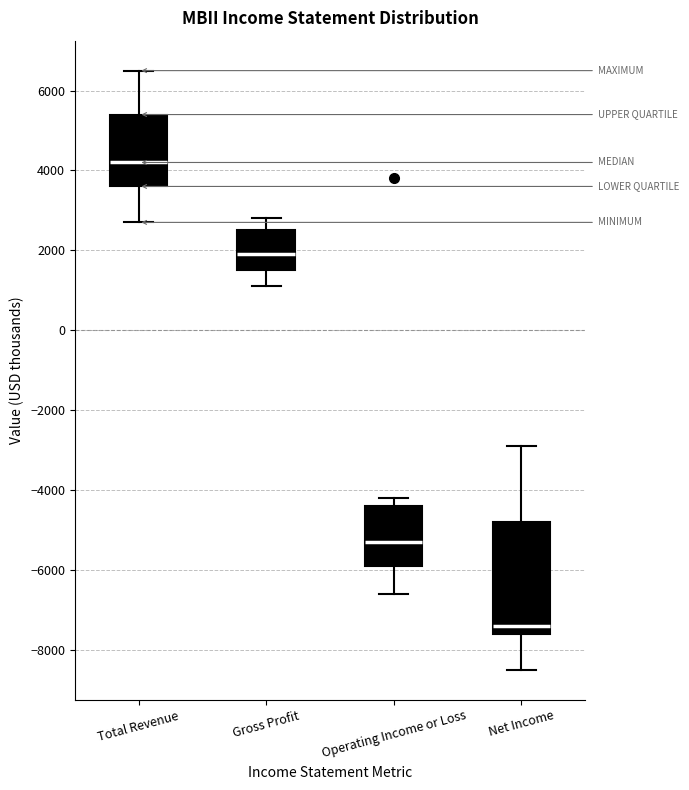

Reading left to right, read every box against the y-axis: the position of its median line, the range the box covers, and the ends of its whiskers. The values are not printed on the chart, so give them approximately, as read against the axis.

Total Revenue: median 4200, box 3600 to 5400, whiskers 2800 to 6600
Gross Profit: median 2000, box 1600 to 2600, whiskers 1200 to 2800
Operating Income or Loss: median -5200, box -5800 to -4400, whiskers -6600 to -4200
Net Income: median -7400, box -7600 to -4800, whiskers -8400 to -2800